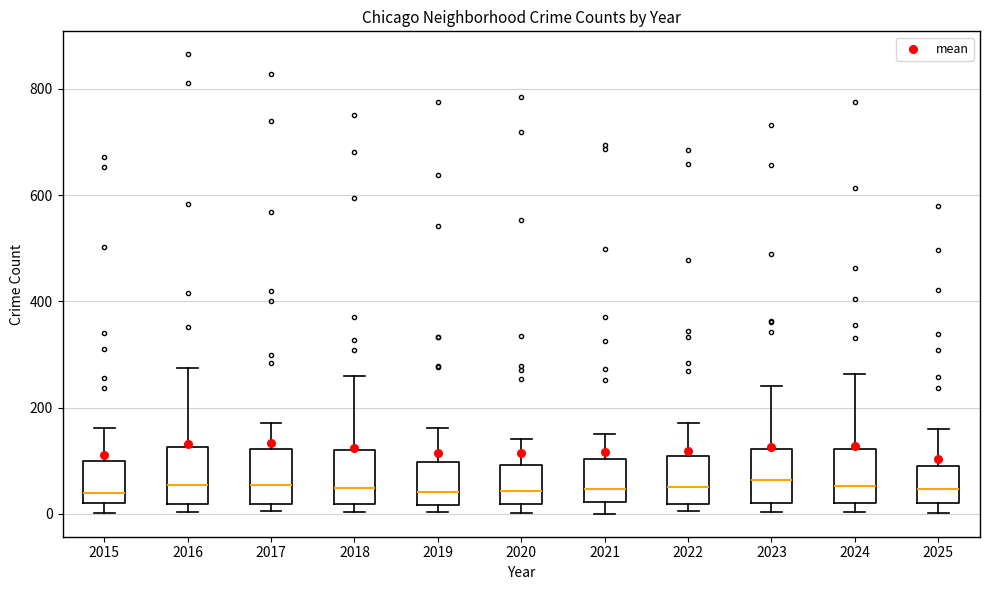

Reading left to right, read every box against the y-axis: the position of its median line, the range the box covers, and the ends of its whiskers. The values are not printed on the chart, so give them approximately, as read against the axis.

2015: median 40, box 20 to 100, whiskers 0 to 160
2016: median 60, box 20 to 120, whiskers 0 to 280
2017: median 60, box 20 to 120, whiskers 0 to 180
2018: median 40, box 20 to 120, whiskers 0 to 260
2019: median 40, box 20 to 100, whiskers 0 to 160
2020: median 40, box 20 to 100, whiskers 0 to 140
2021: median 40, box 20 to 100, whiskers 0 to 160
2022: median 60, box 20 to 100, whiskers 0 to 180
2023: median 60, box 20 to 120, whiskers 0 to 240
2024: median 60, box 20 to 120, whiskers 0 to 260
2025: median 40, box 20 to 80, whiskers 0 to 160